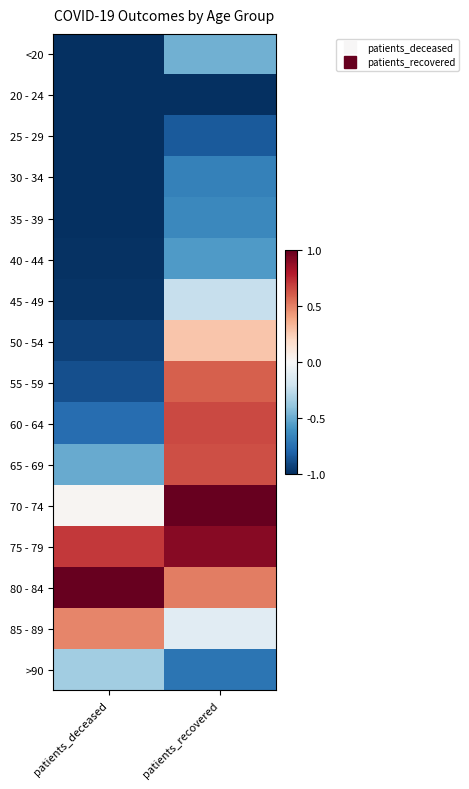

Count the number of data series in this chart.

16